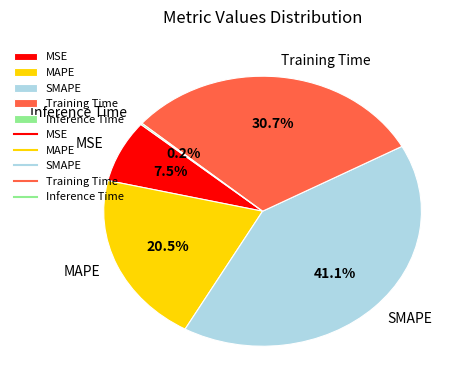

Is it true that SMAPE is 41% of the pie?

True